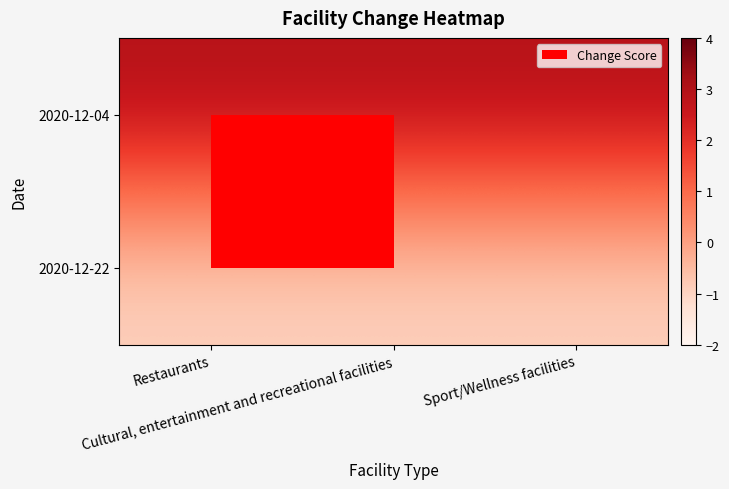

What is the total value across all series at Restaurants?

2